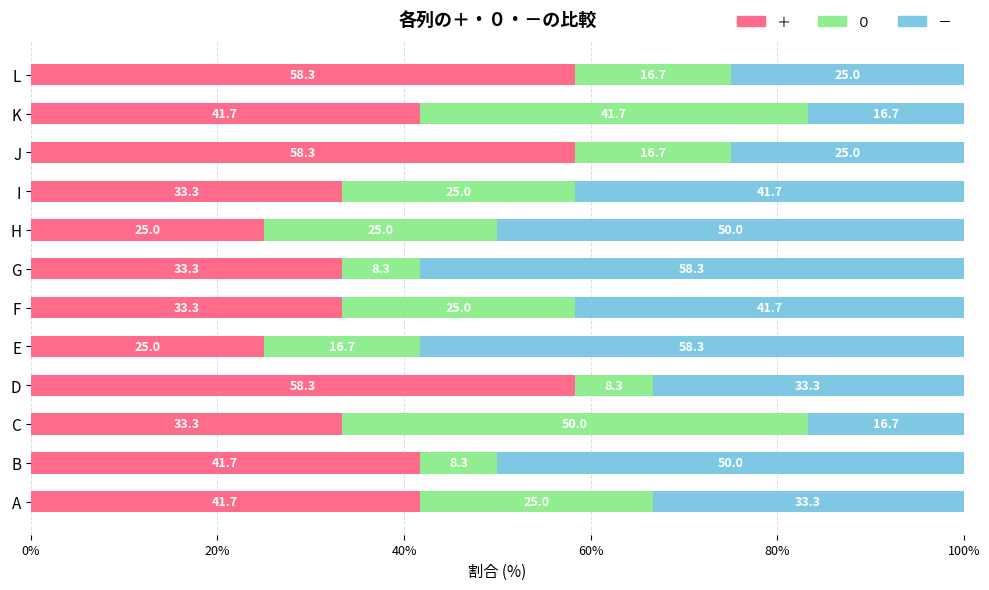

What is the total value across all series at H?

100.0